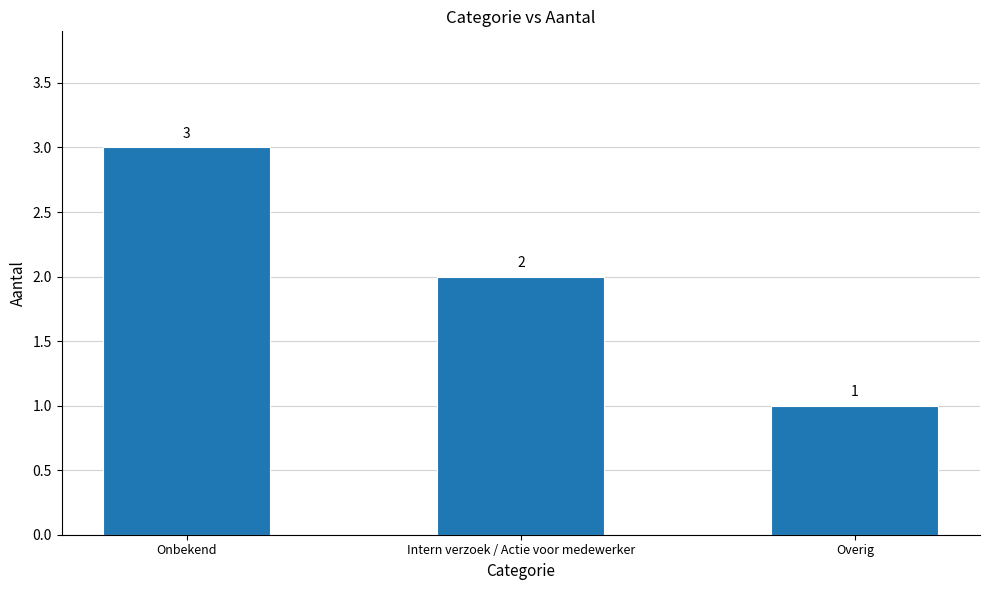

Which category has the highest value across all series?

Onbekend